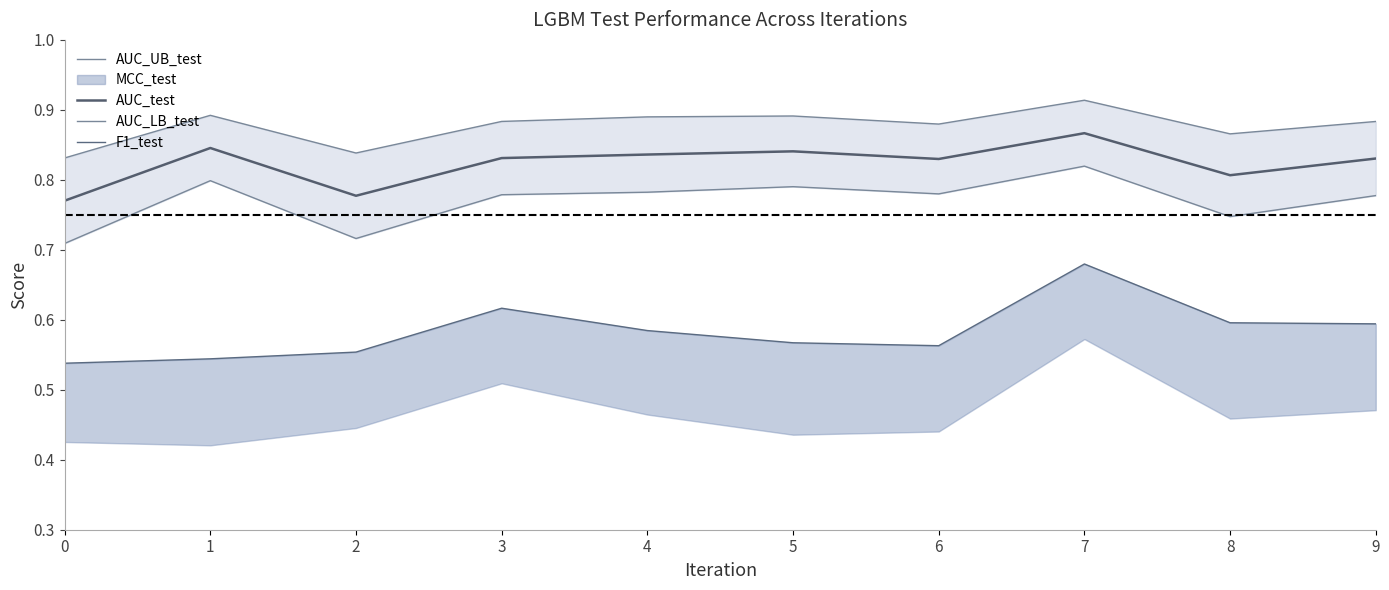

Which series has the largest range (max minus min)?

F1_test